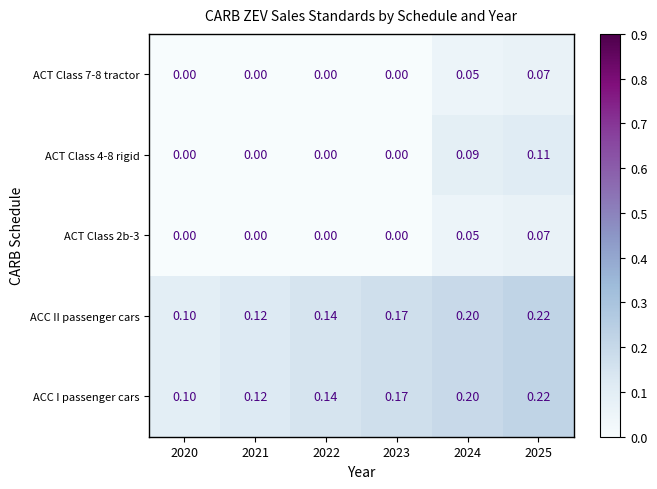

Is the value of ACT Class 2b-3 at 2021 greater than the value of ACC II passenger cars at 2024?

No